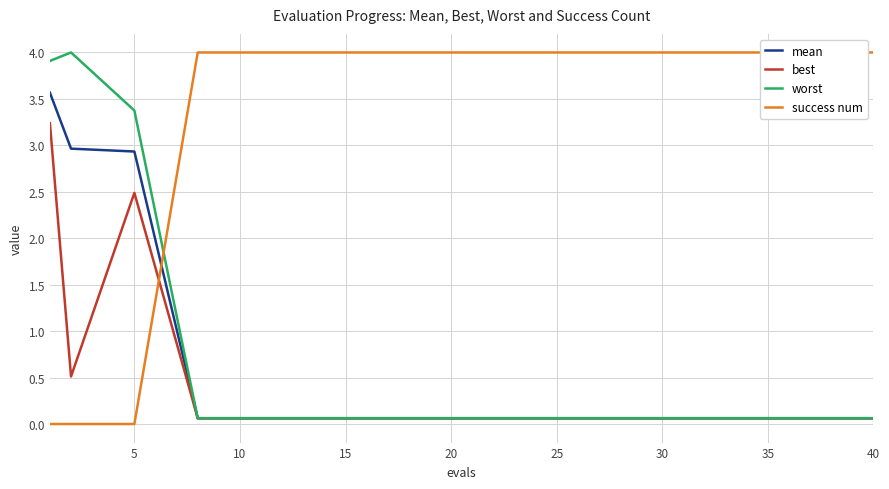

What is the total value across all series at 30?

4.2